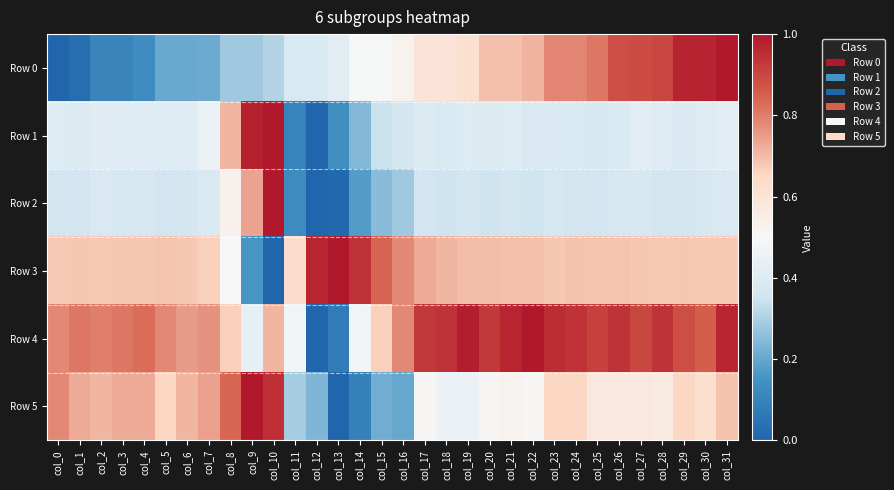

Between col_0 and col_12, which series saw the biggest shift?

Row 4